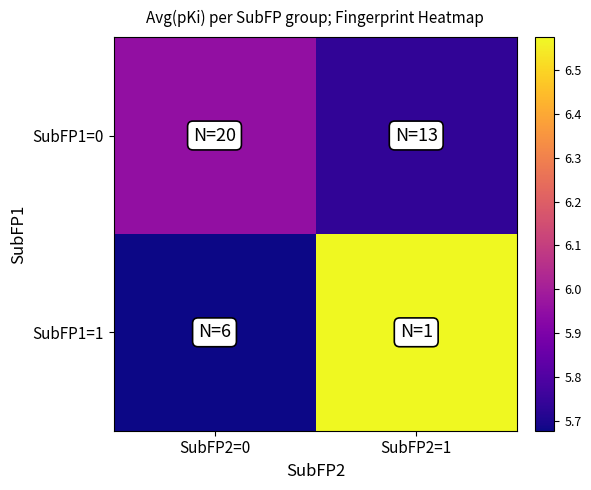

Which series has the largest total across all categories?

SubFP1=1